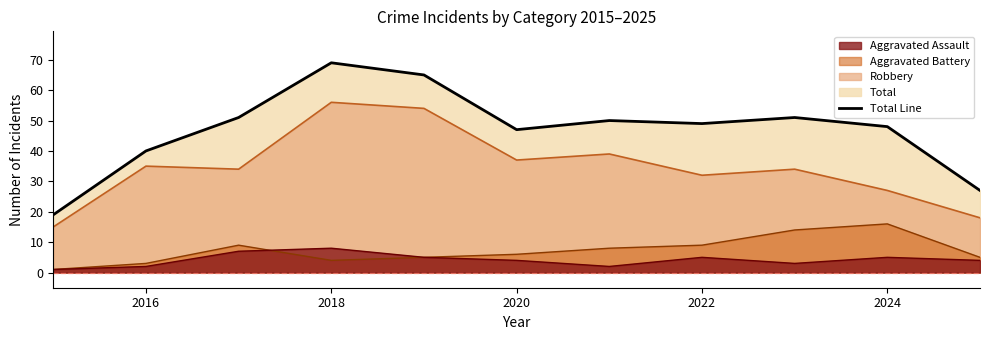

True or false: Robbery has a value of 35 at 2016.

True